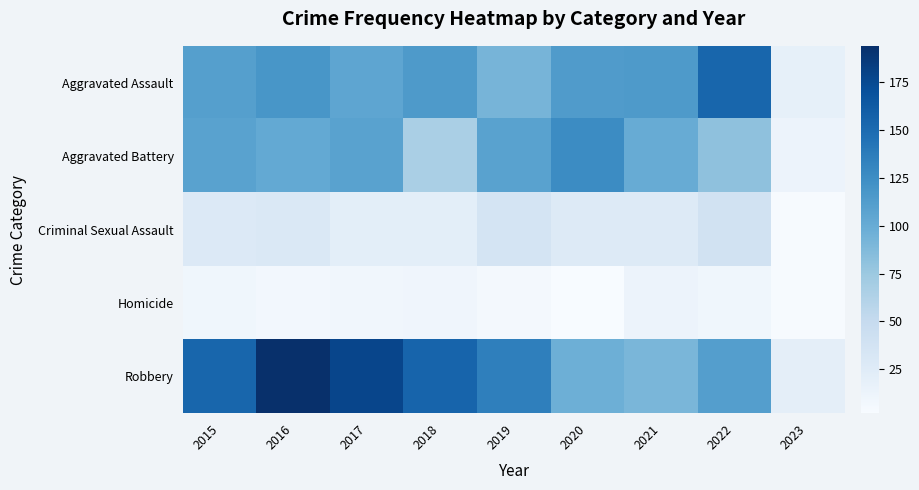

Rank the series by their maximum value, from highest to lowest.

Robbery, Aggravated Assault, Aggravated Battery, Criminal Sexual Assault, Homicide